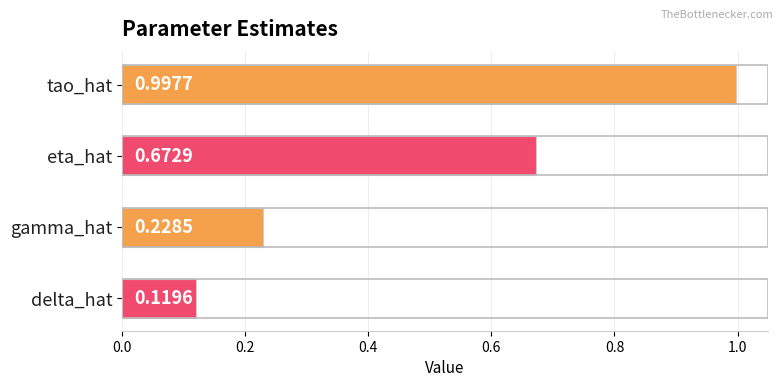

Rank the categories by value from lowest to highest.

delta_hat, gamma_hat, eta_hat, tao_hat